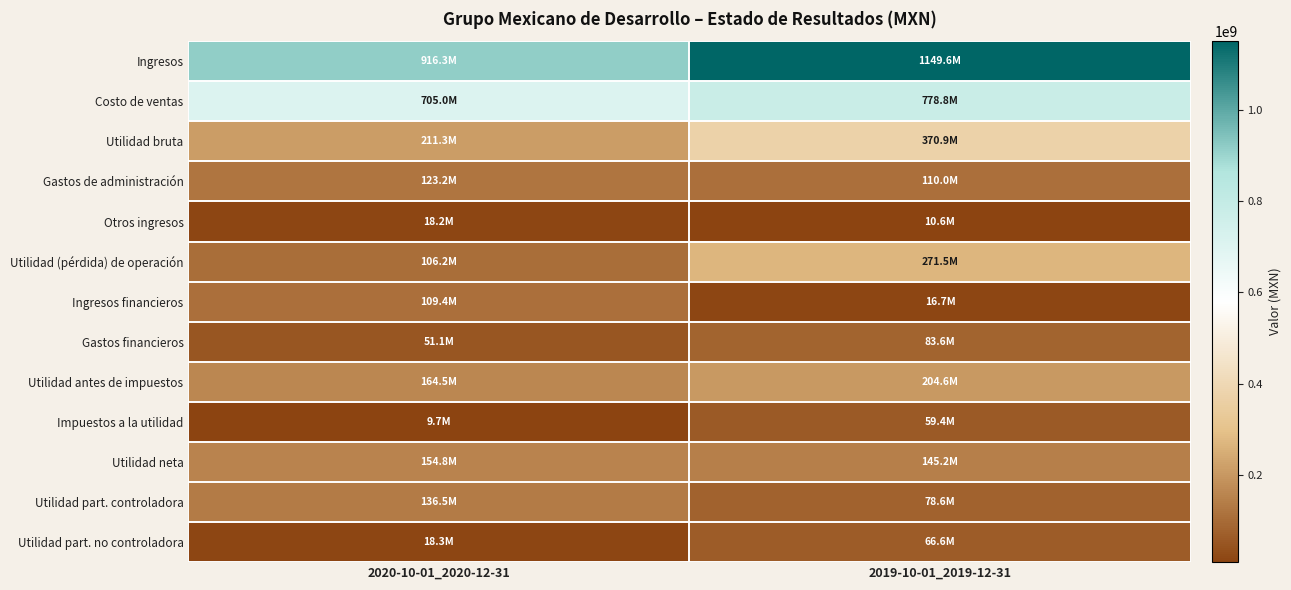

How many data points does each series have?

2